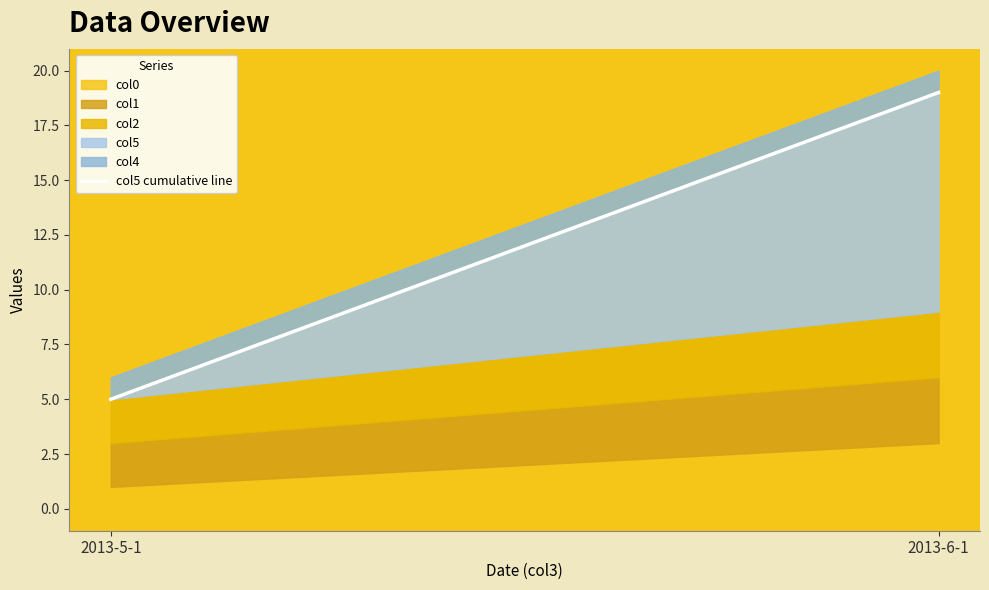

List the labels in order of value, smallest first.

2013-5-1, 2013-6-1